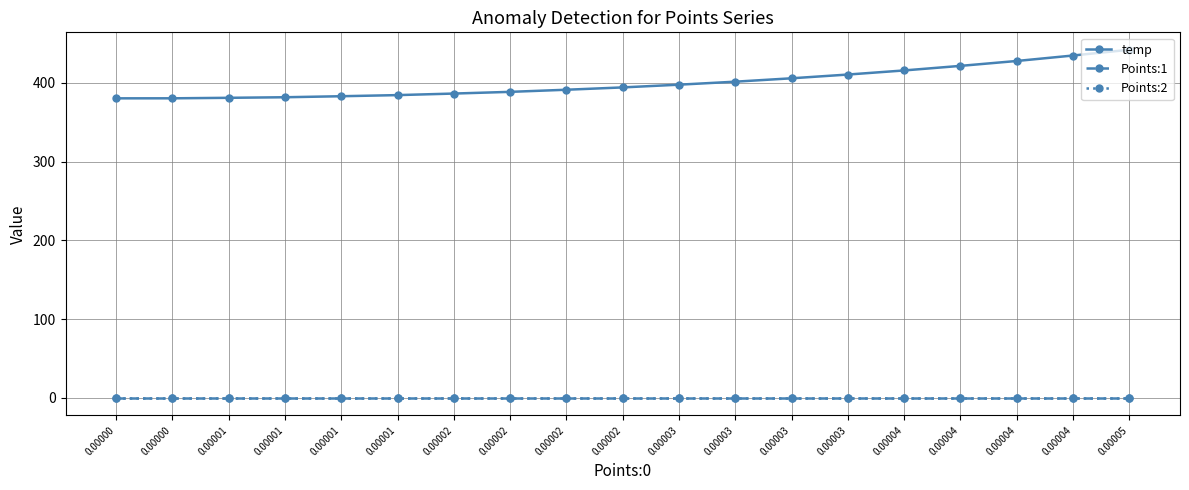

The temp series shows 397.7 at 0.00003. True or false?

True